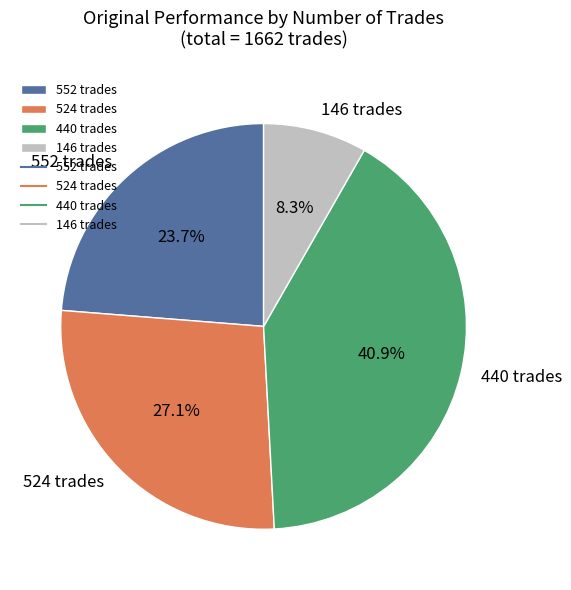

To the nearest percent, what percentage of the pie is 552 trades?

24%